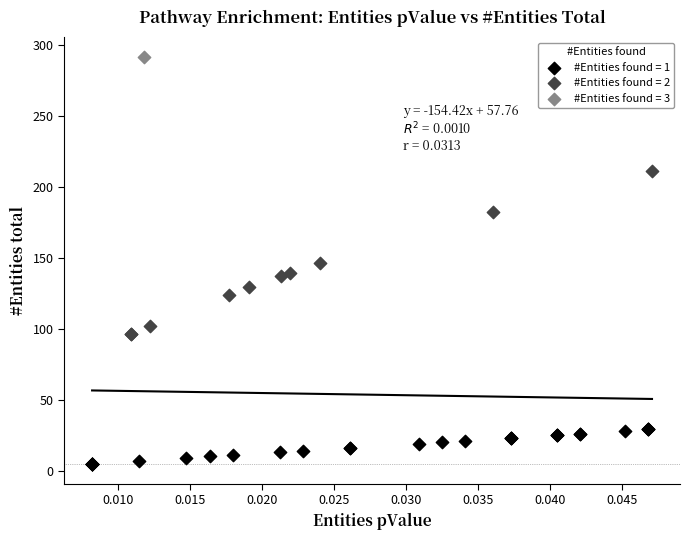

Which series contains the highest Y value?

#Entities found = 3